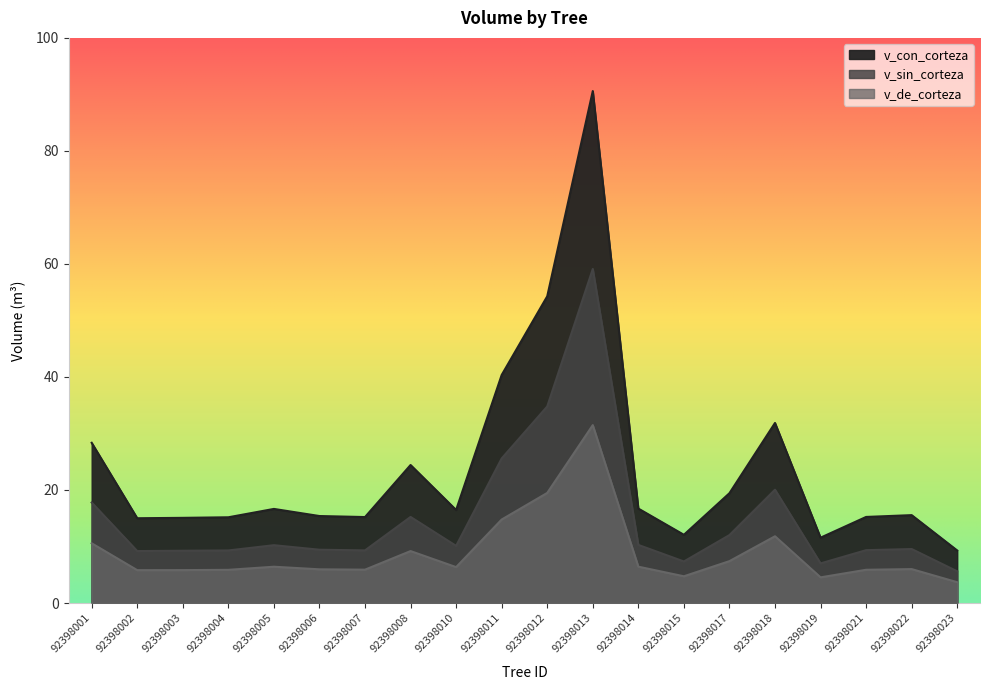

Reading right to left, what are all the values shown in this chart?

v_con_corteza: 9.3	15.6	15.2	11.6	31.9	19.4	12.1	16.7	90.6	54.3	40.4	16.5	24.4	15.2	15.4	16.6	15.2	15.1	15.0	28.4
v_sin_corteza: 5.6	9.6	9.3	7.0	20.1	12.0	7.3	10.3	59.1	34.8	25.6	10.1	15.2	9.3	9.4	10.2	9.3	9.2	9.2	17.8
v_de_corteza: 3.7	6.0	5.9	4.5	11.8	7.4	4.7	6.4	31.5	19.5	14.8	6.3	9.2	5.9	6.0	6.4	5.9	5.8	5.8	10.6